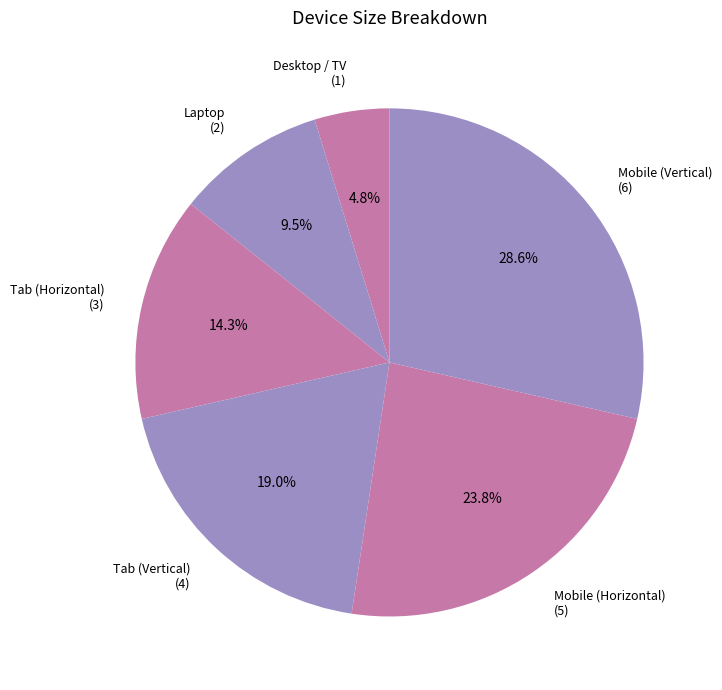

Is it true that Desktop / TV is 5% of the pie?

True